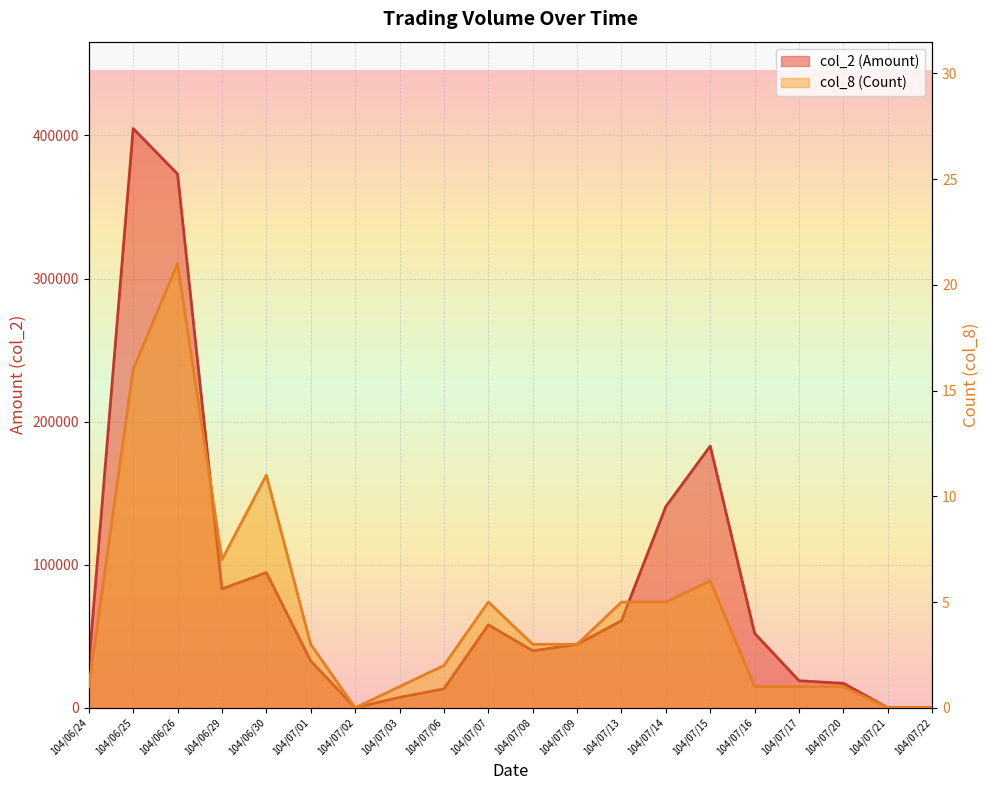

What is the average value of the col_8 series?

5